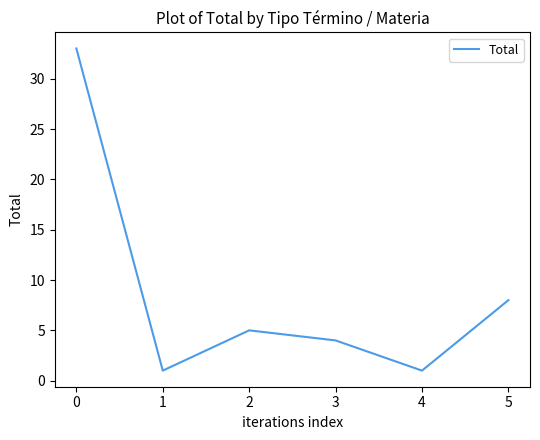

The value at 0 is 8. True or false?

False